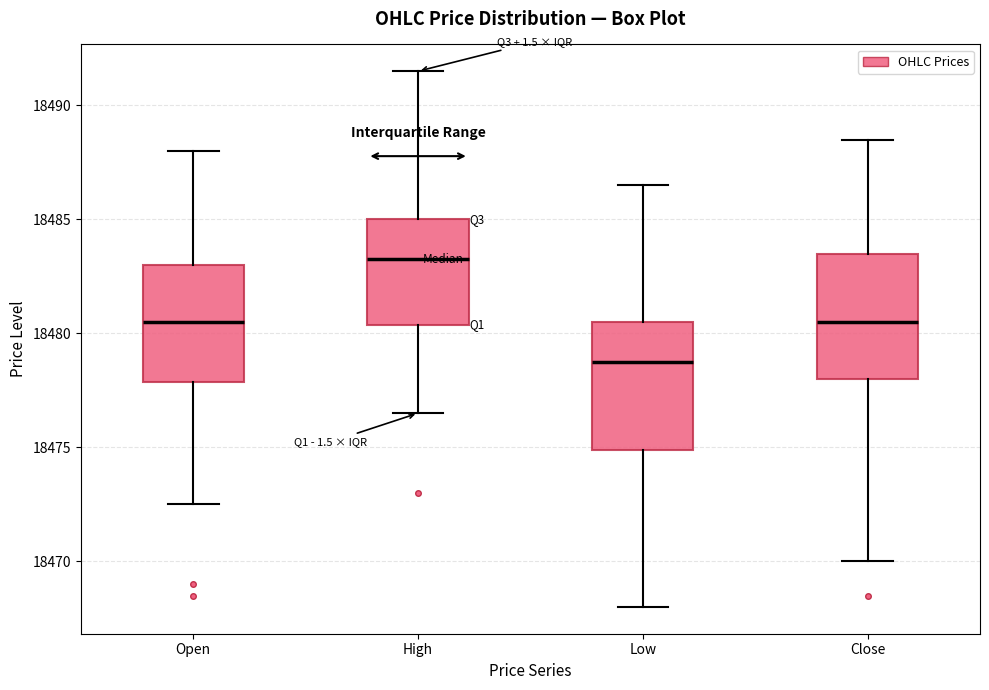

Reading left to right, transcribe this box plot: for each box, give where its median line is, the range the box spans, and where its two whiskers end, as read against the y-axis. The values are not printed on the chart, so give them approximately, as read against the axis.

Open: median 18480.5, box 18478.0 to 18483.0, whiskers 18472.5 to 18488.0
High: median 18483.5, box 18480.5 to 18485.0, whiskers 18476.5 to 18491.5
Low: median 18479.0, box 18475.0 to 18480.5, whiskers 18468.0 to 18486.5
Close: median 18480.5, box 18478.0 to 18483.5, whiskers 18470.0 to 18488.5